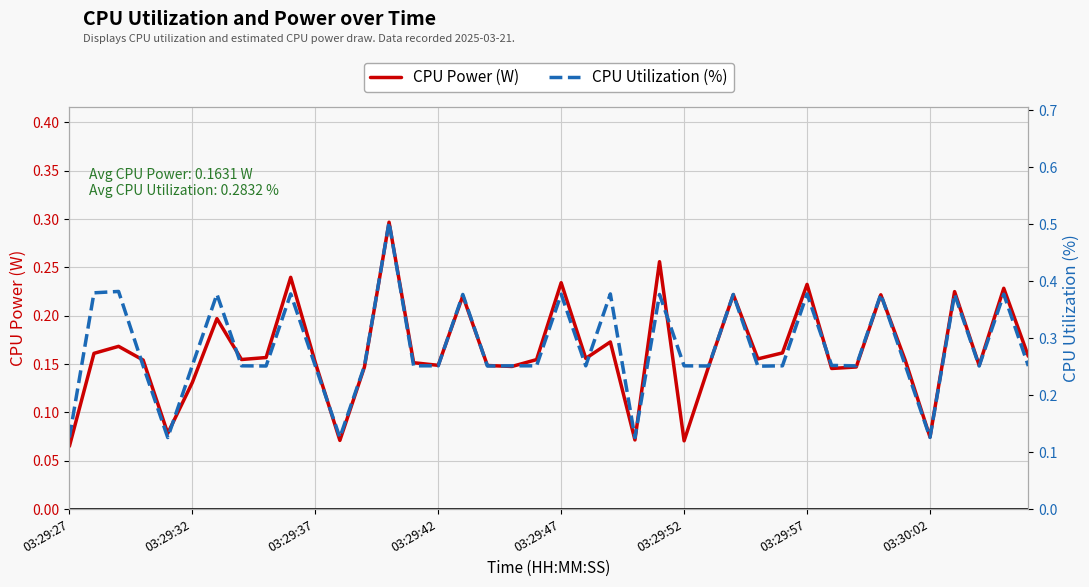

Between 16 and 21, which series saw the biggest shift?

CPU Utilization (%)